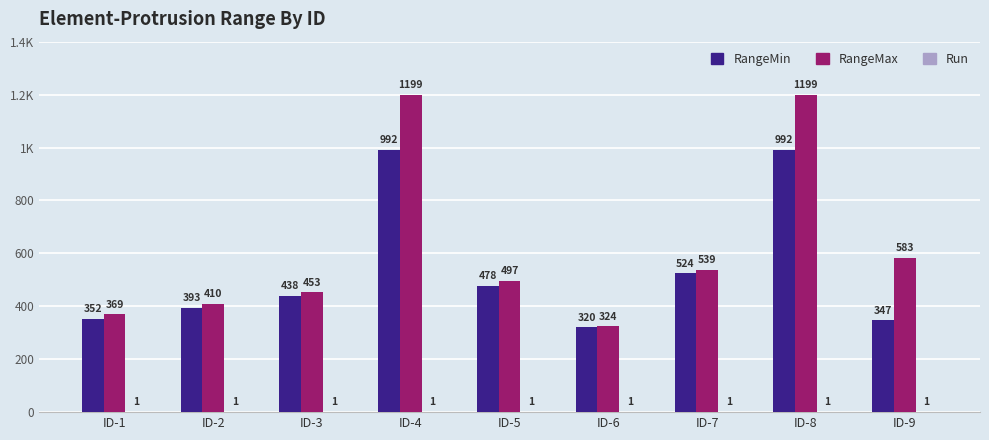

True or false: Run has a value of 0 at ID-6.

False